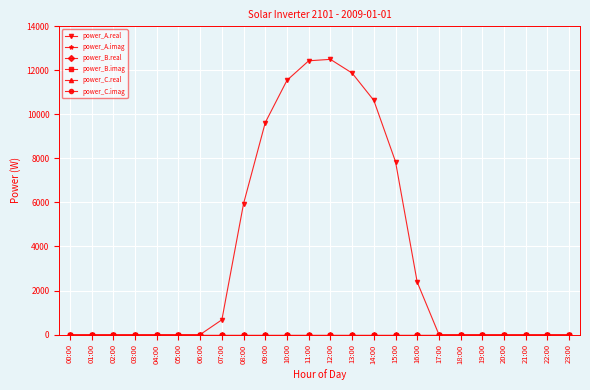

True or false: power_C.imag and power_B.real cross at least once.

False